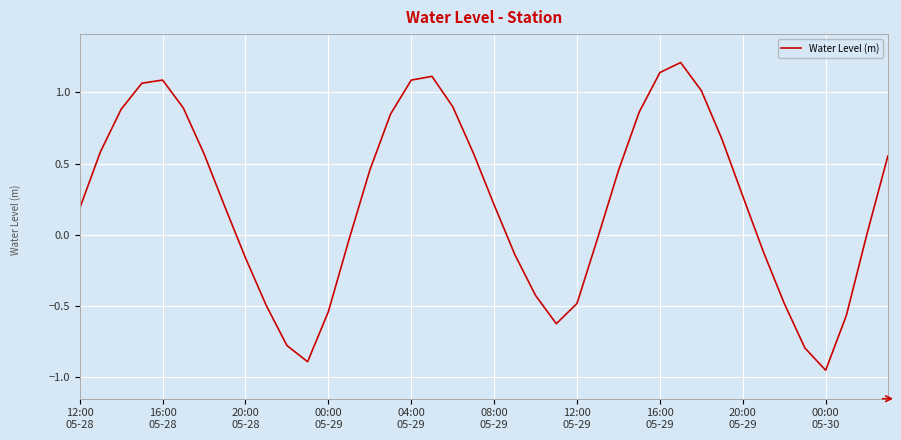

What is the greatest value displayed?

1.2